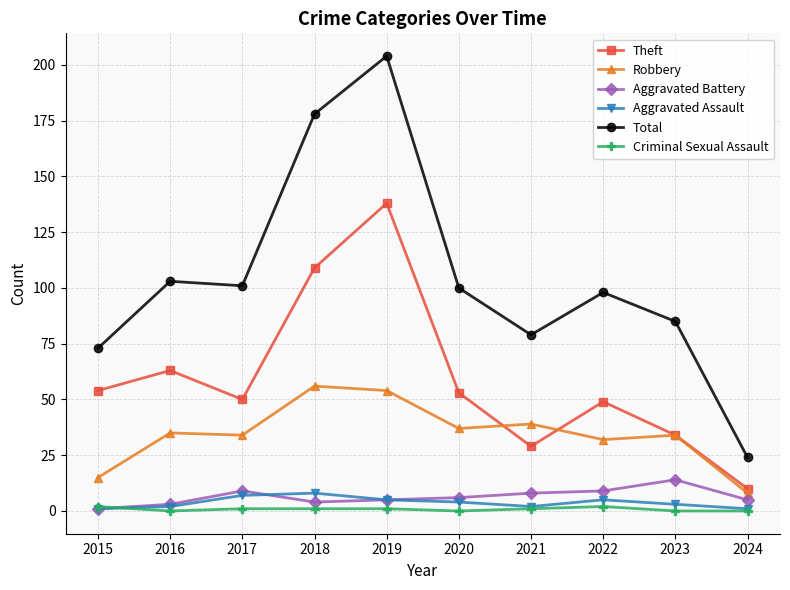

What is the sum of all Robbery values?

344